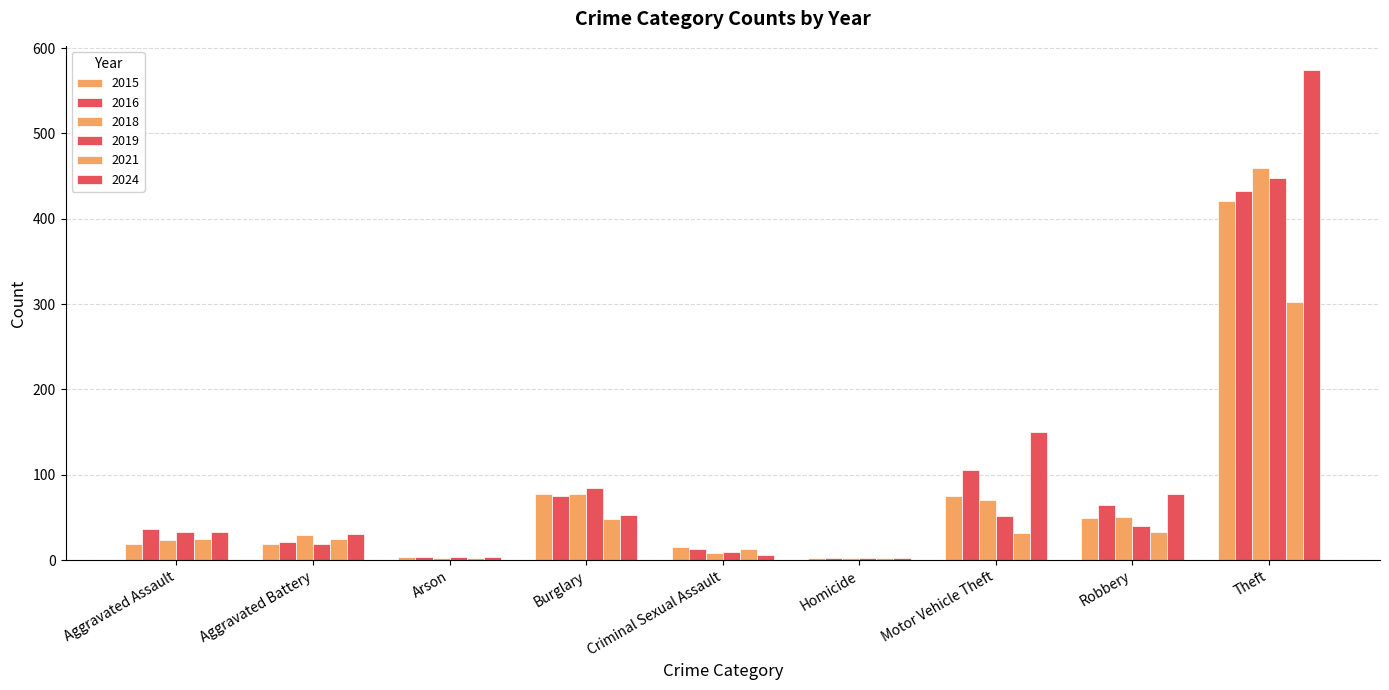

Reading right to left, what are all the values shown in this chart?

2015: Theft=421	Robbery=49	Motor Vehicle Theft=75	Homicide=2	Criminal Sexual Assault=16	Burglary=77	Arson=4	Aggravated Battery=19	Aggravated Assault=19
2016: Theft=433	Robbery=65	Motor Vehicle Theft=106	Homicide=2	Criminal Sexual Assault=13	Burglary=75	Arson=4	Aggravated Battery=21	Aggravated Assault=37
2018: Theft=459	Robbery=51	Motor Vehicle Theft=70	Homicide=3	Criminal Sexual Assault=8	Burglary=78	Arson=3	Aggravated Battery=29	Aggravated Assault=24
2019: Theft=448	Robbery=40	Motor Vehicle Theft=52	Homicide=3	Criminal Sexual Assault=10	Burglary=85	Arson=4	Aggravated Battery=19	Aggravated Assault=33
2021: Theft=303	Robbery=33	Motor Vehicle Theft=32	Homicide=2	Criminal Sexual Assault=13	Burglary=48	Arson=2	Aggravated Battery=25	Aggravated Assault=25
2024: Theft=574	Robbery=77	Motor Vehicle Theft=150	Homicide=2	Criminal Sexual Assault=6	Burglary=53	Arson=4	Aggravated Battery=31	Aggravated Assault=33